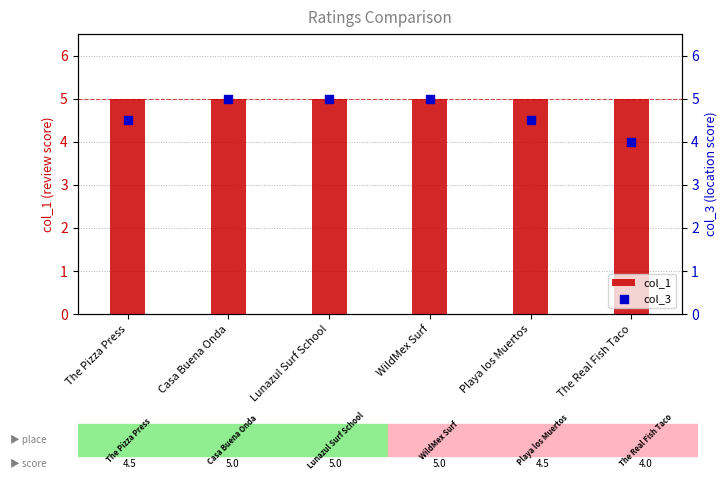

Which series contains the highest Y value?

col_1